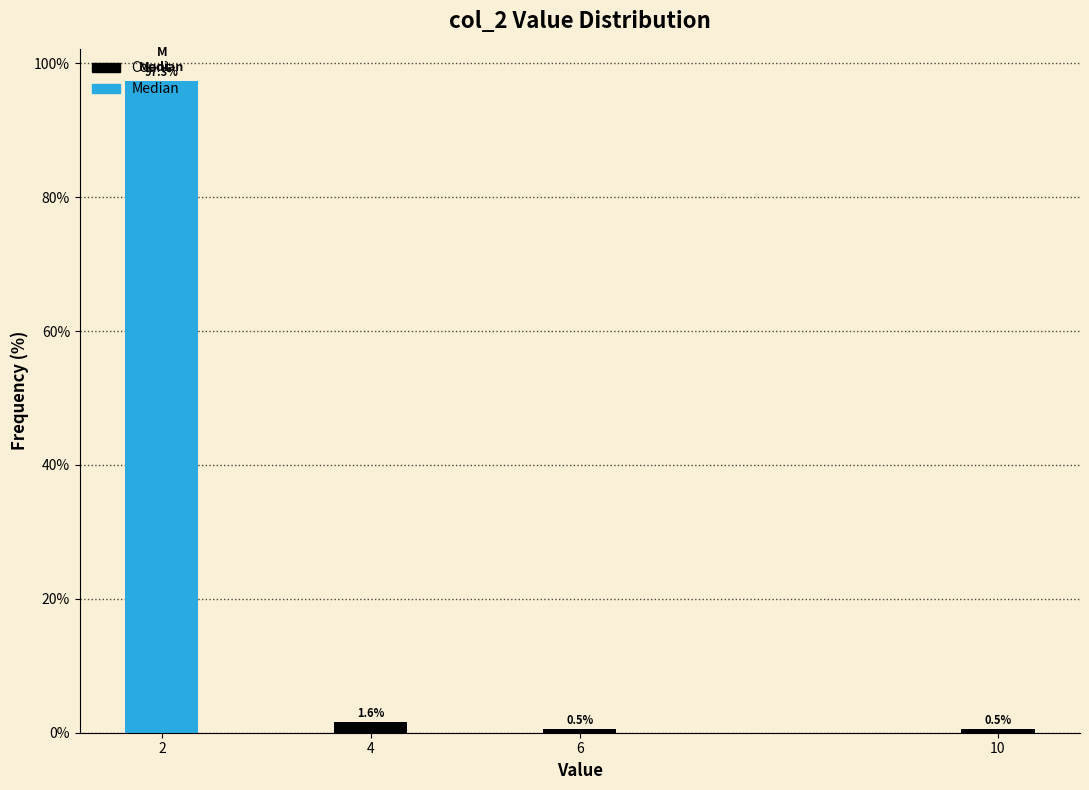

What is the value of the 3rd bar from the left?

0.5